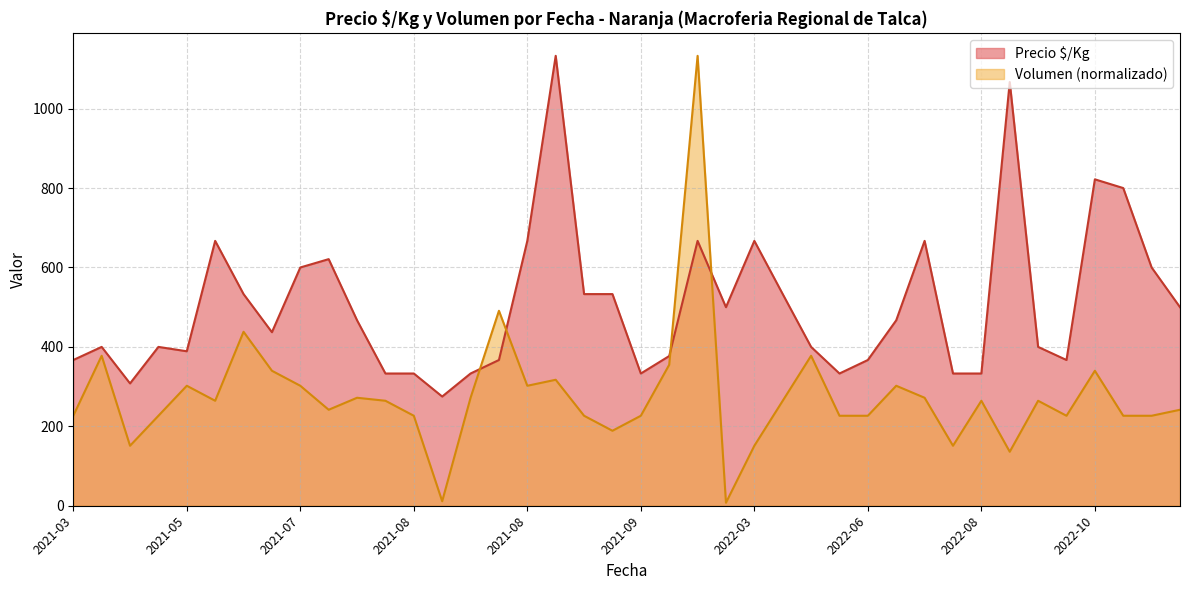

How many lines are shown in the chart?

2